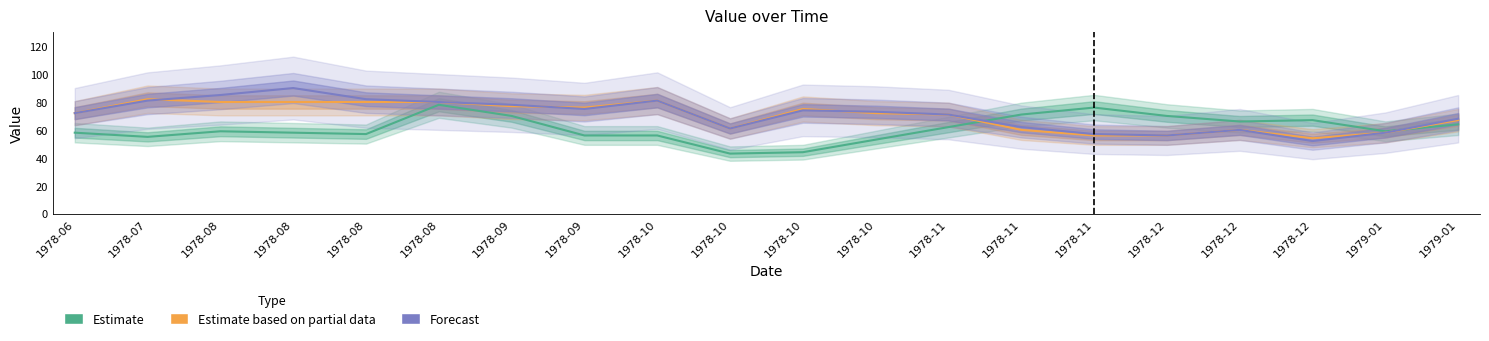

Reading right to left, what are all the values shown in this chart?

Estimate: 64	59	67	66	70	76	71	62	53	44	43	56	56	70	78	57	58	59	55	58
Estimate based on partial data: 67	58	54	60	56	56	60	71	72	75	61	81	76	77	80	80	80	80	82	72
Forecast: 68	58	52	60	56	57	62	71	73	74	61	81	75	78	80	82	90	85	81	72